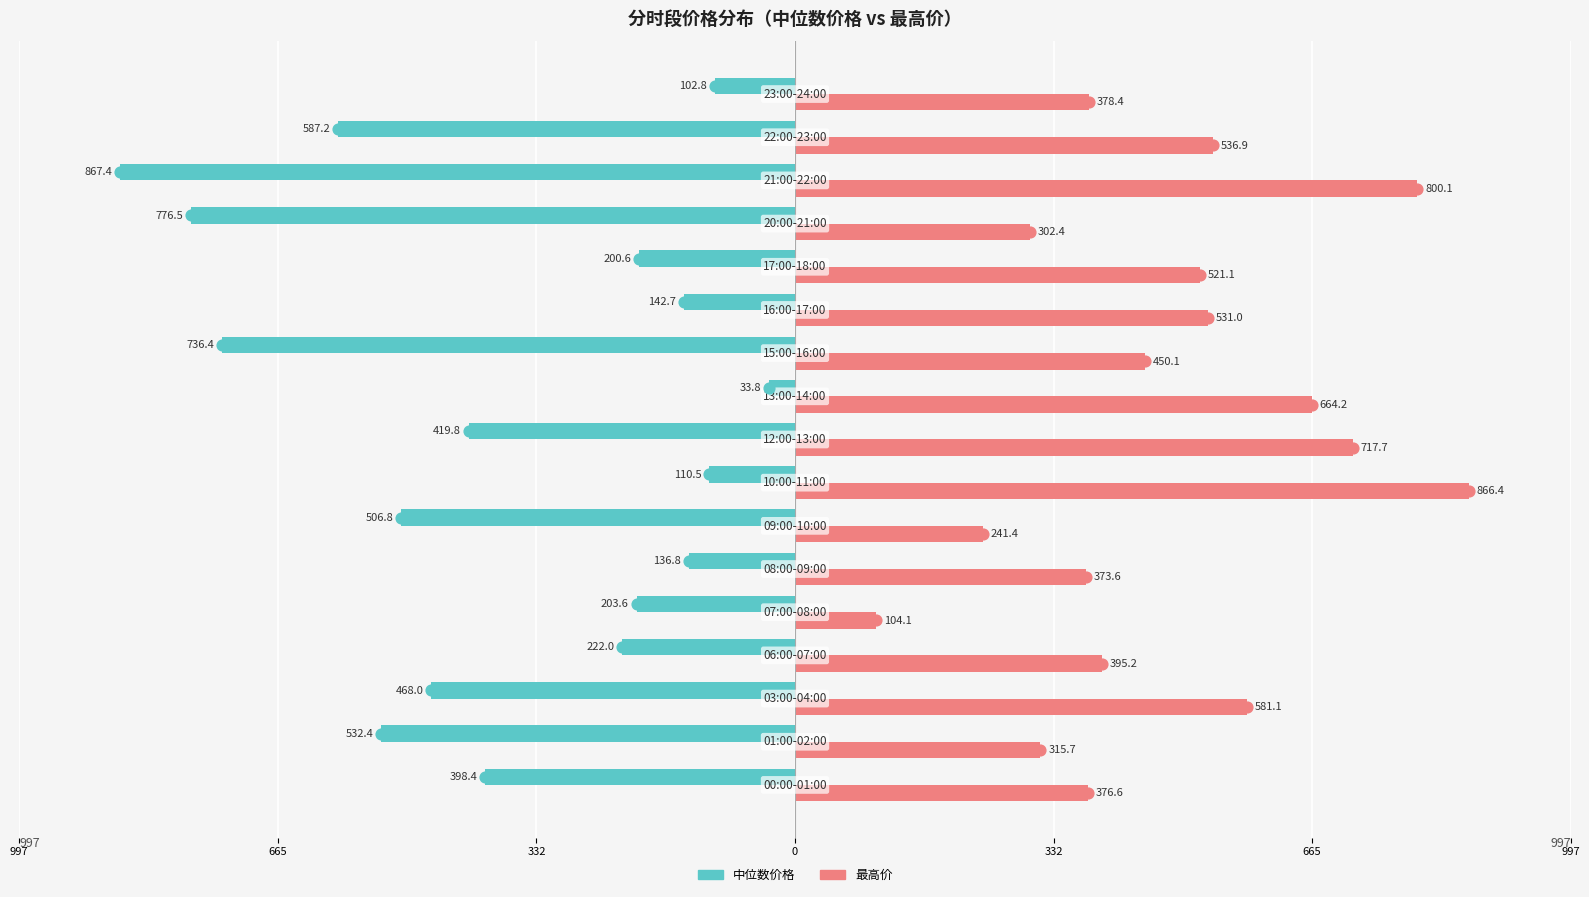

What are all the series names shown in the legend?

中位数价格, 最高价